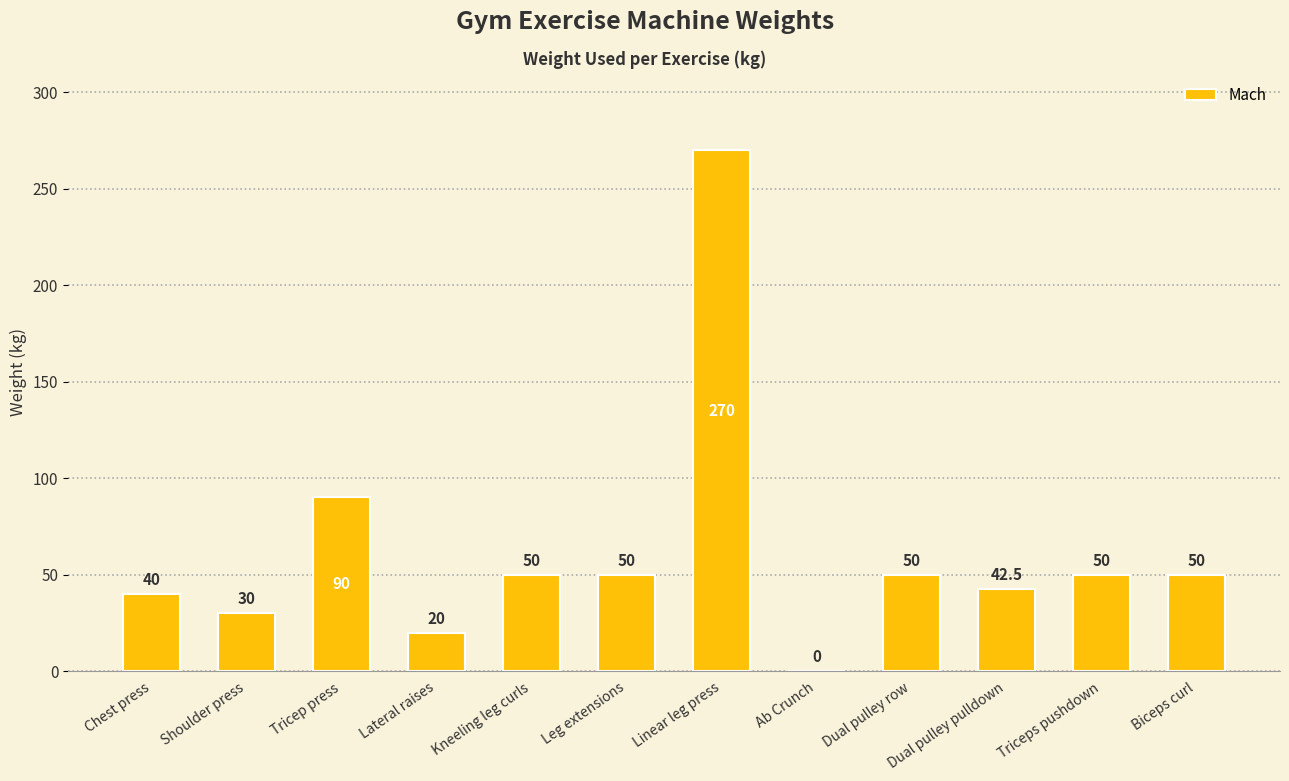

At which label does the data first exceed 50?

Tricep press